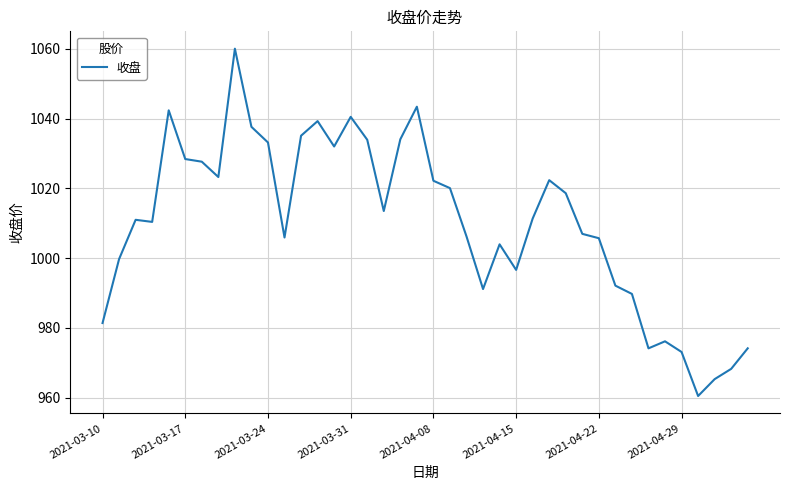

What is the difference between the maximum and minimum values?

99.6